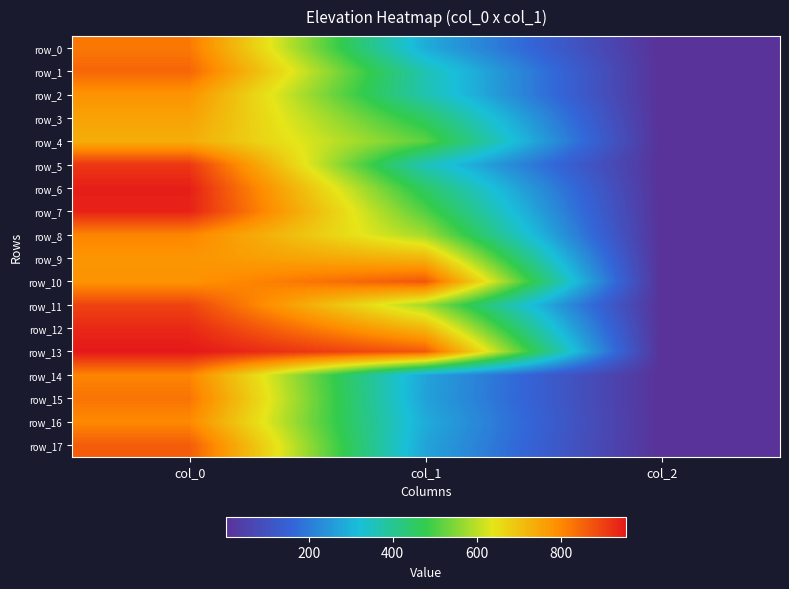

At which label does row_8 first exceed 577?

col_0